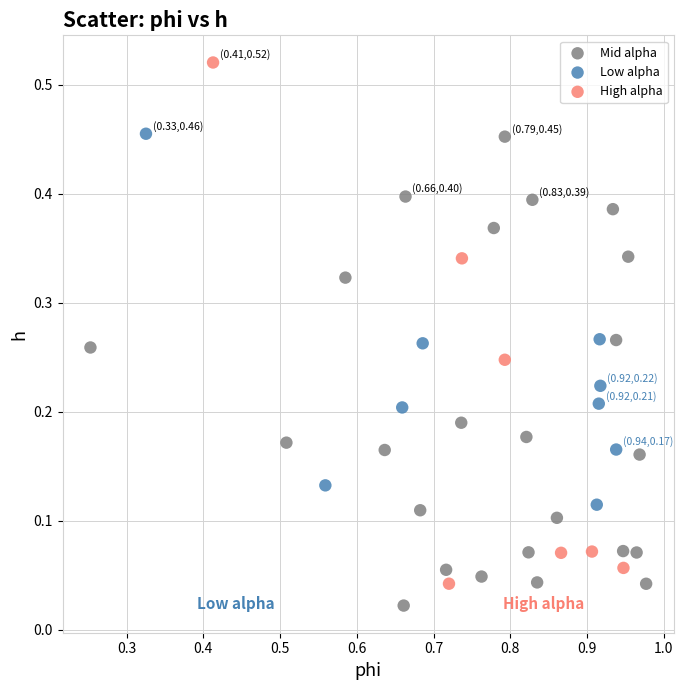

Which series has the widest spread of Y values?

High alpha